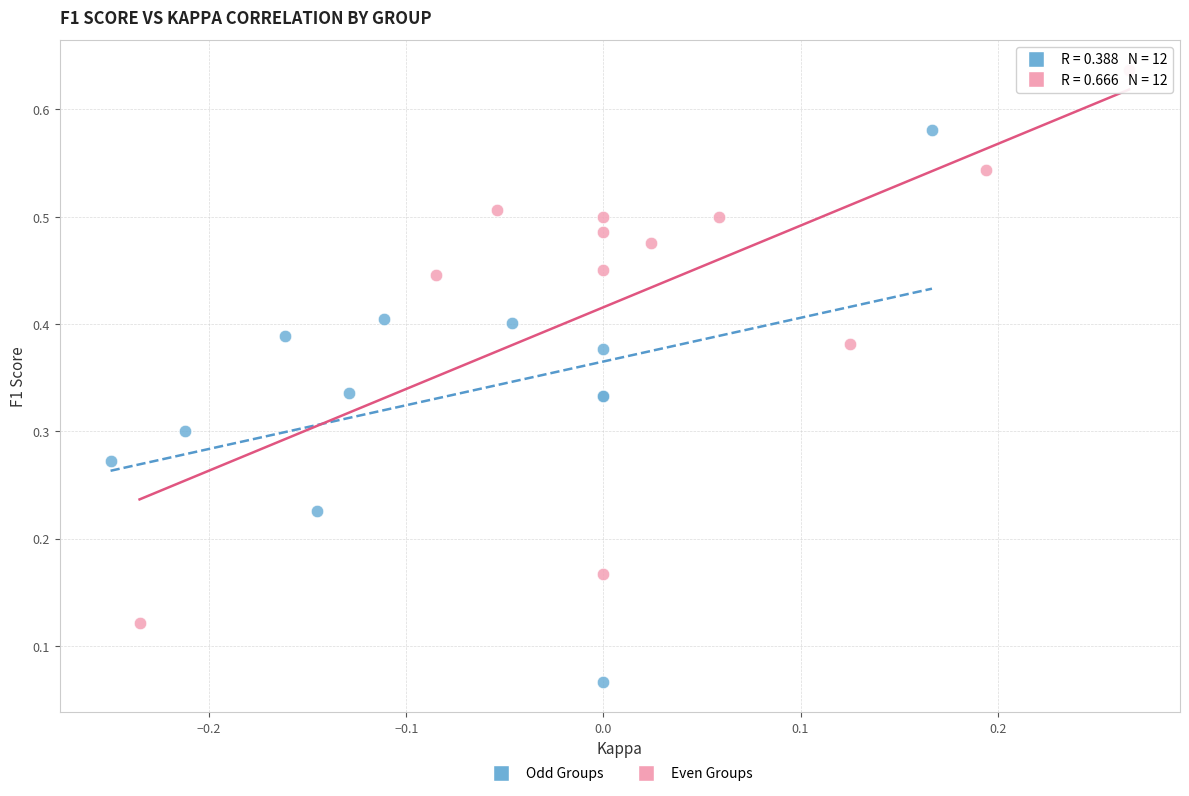

Which series reaches the minimum Y coordinate?

Odd Groups